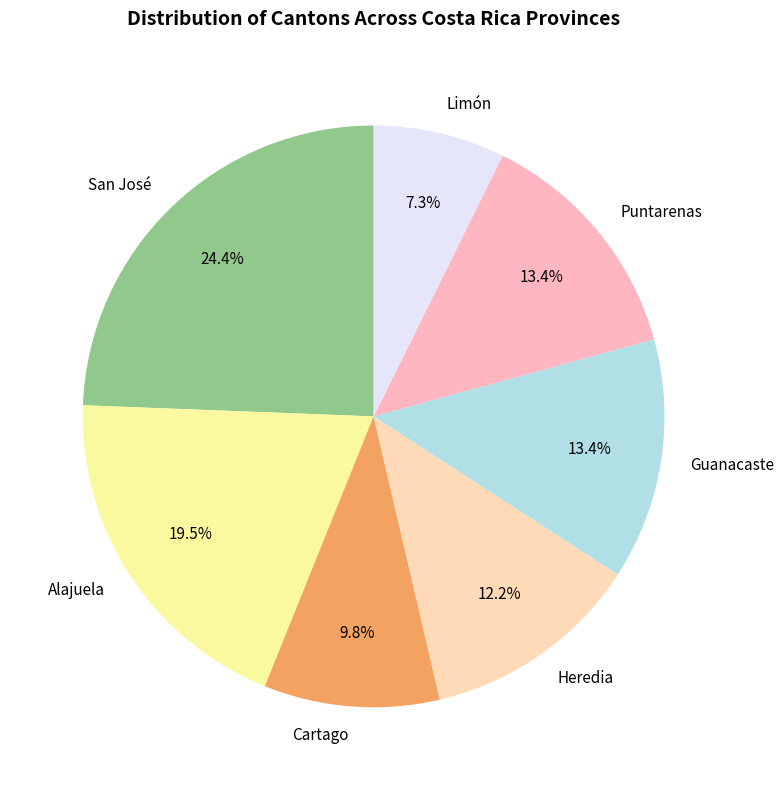

What portion of the pie excludes Limón?

92.7%